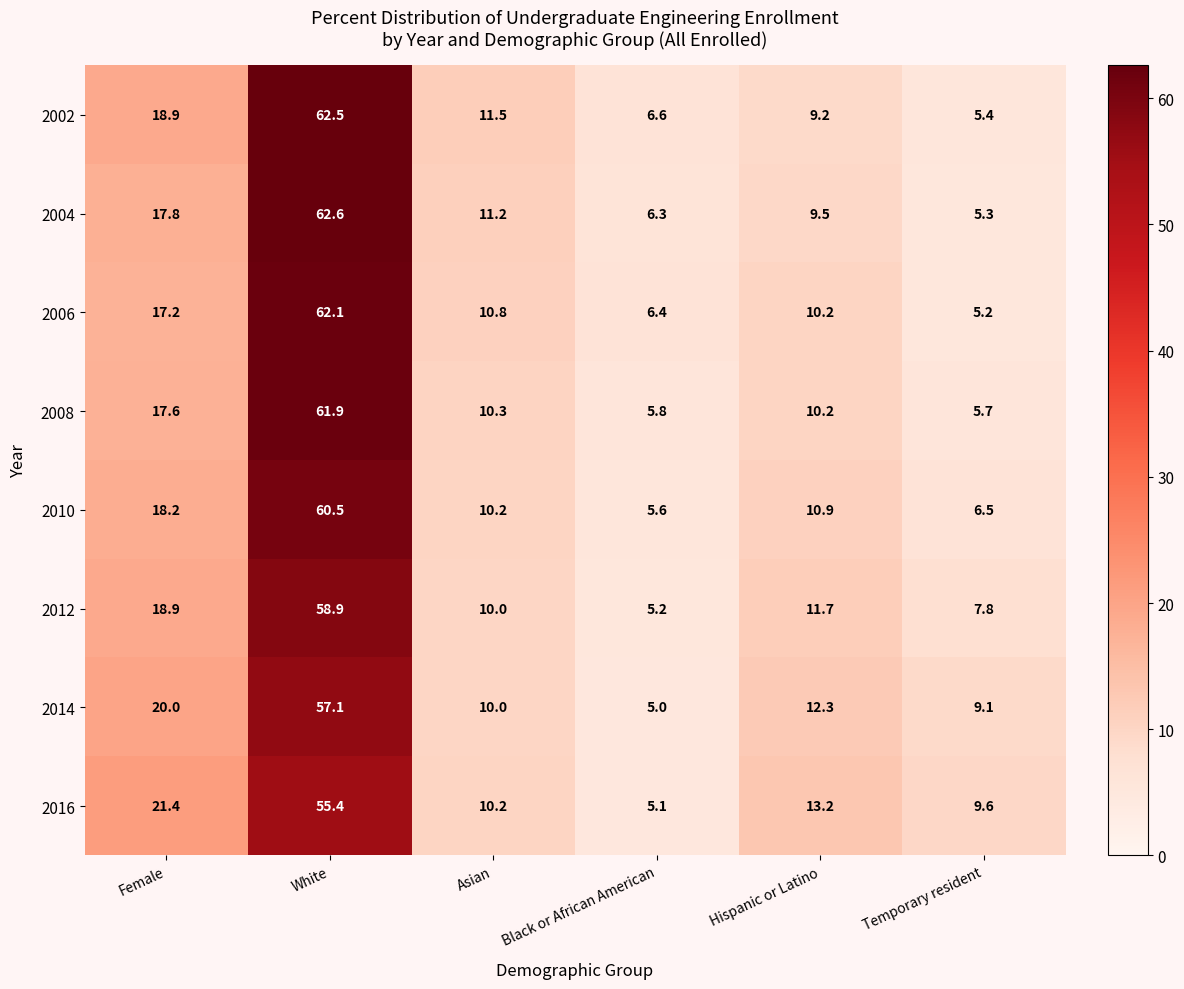

What is the maximum value shown in the chart?

62.6